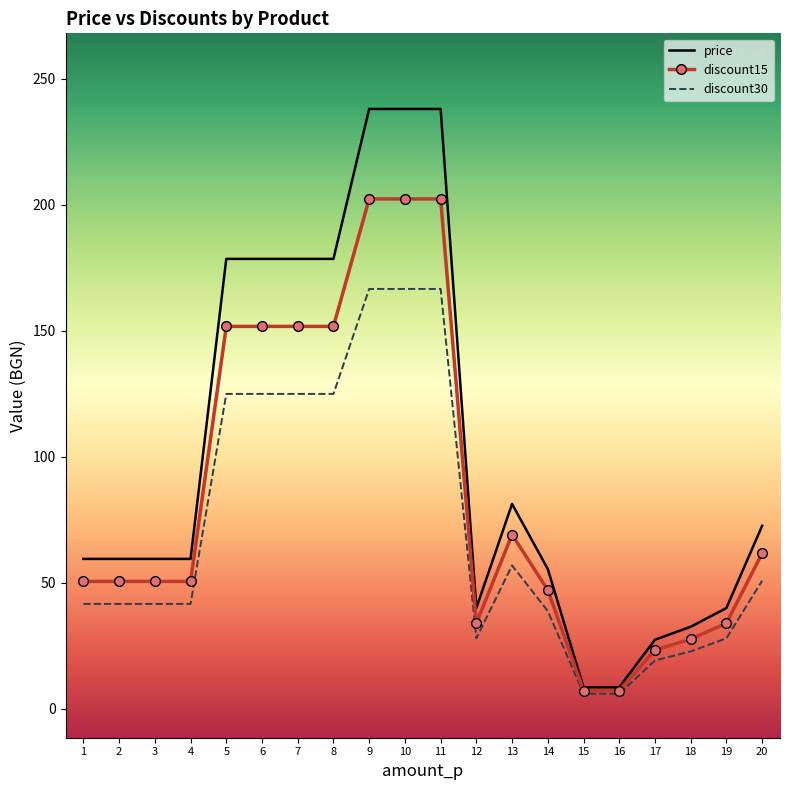

What is the maximum value for discount30?

166.7